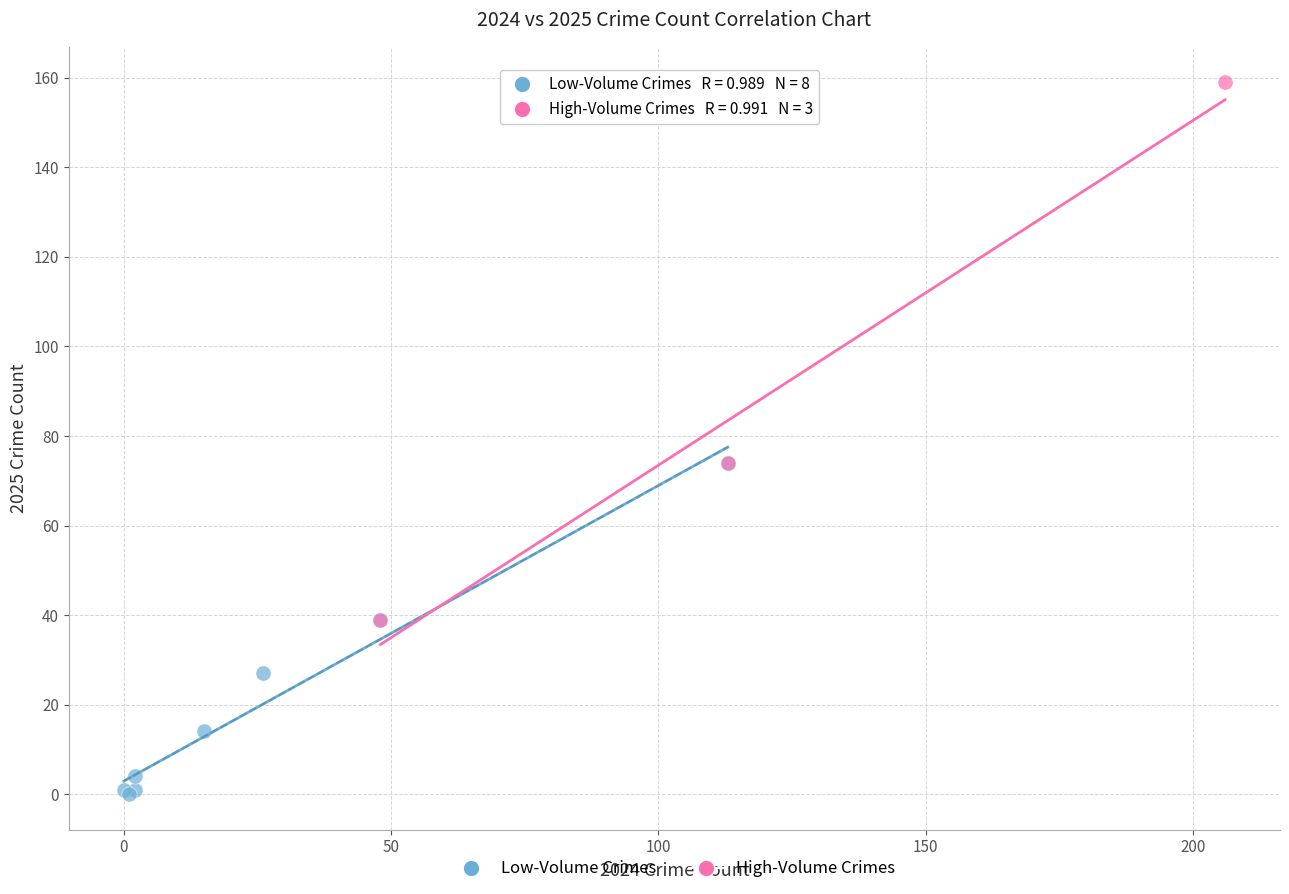

Which series reaches the minimum Y coordinate?

Low-Volume Crimes